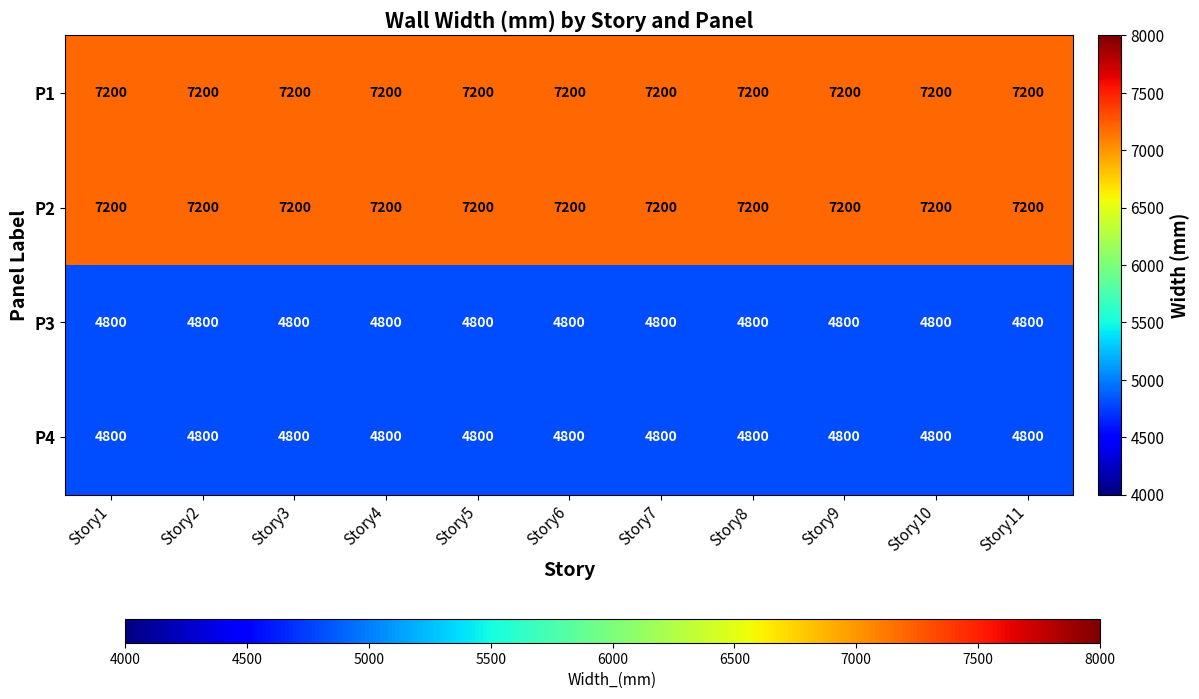

What is the spread (max minus min) of values at Story10?

2400